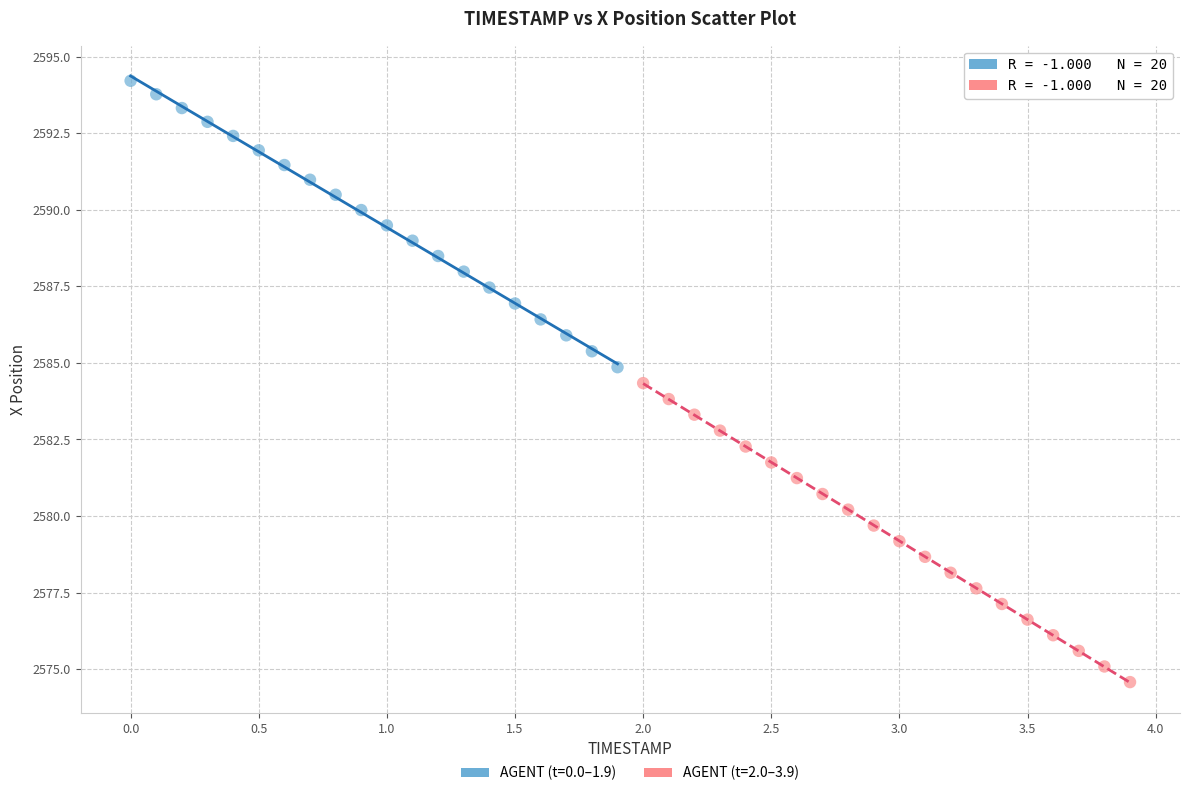

Which series has the largest Y range (max minus min)?

AGENT (t=2.0–3.9)